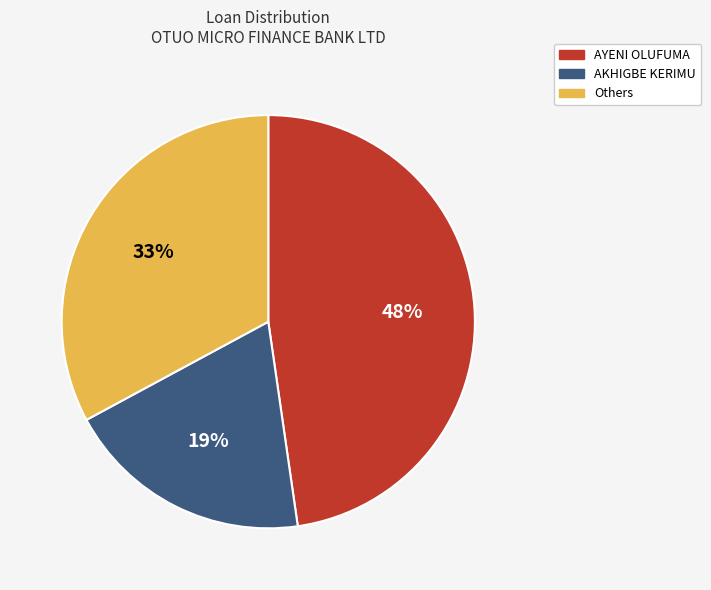

Rank the categories by value from lowest to highest.

AKHIGBE KERIMU, Others, AYENI OLUFUMA